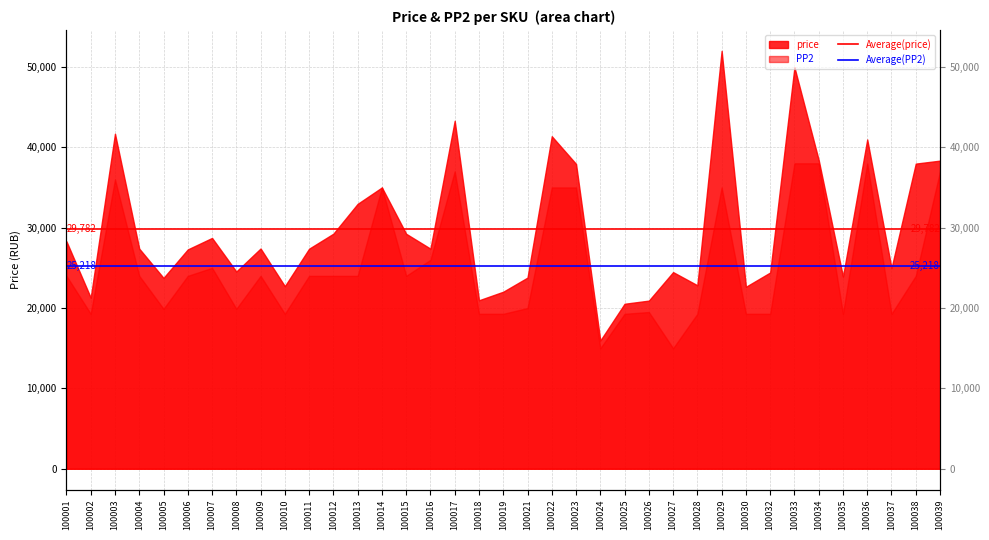

What is the spread (max minus min) of values at 100001?

4563.8